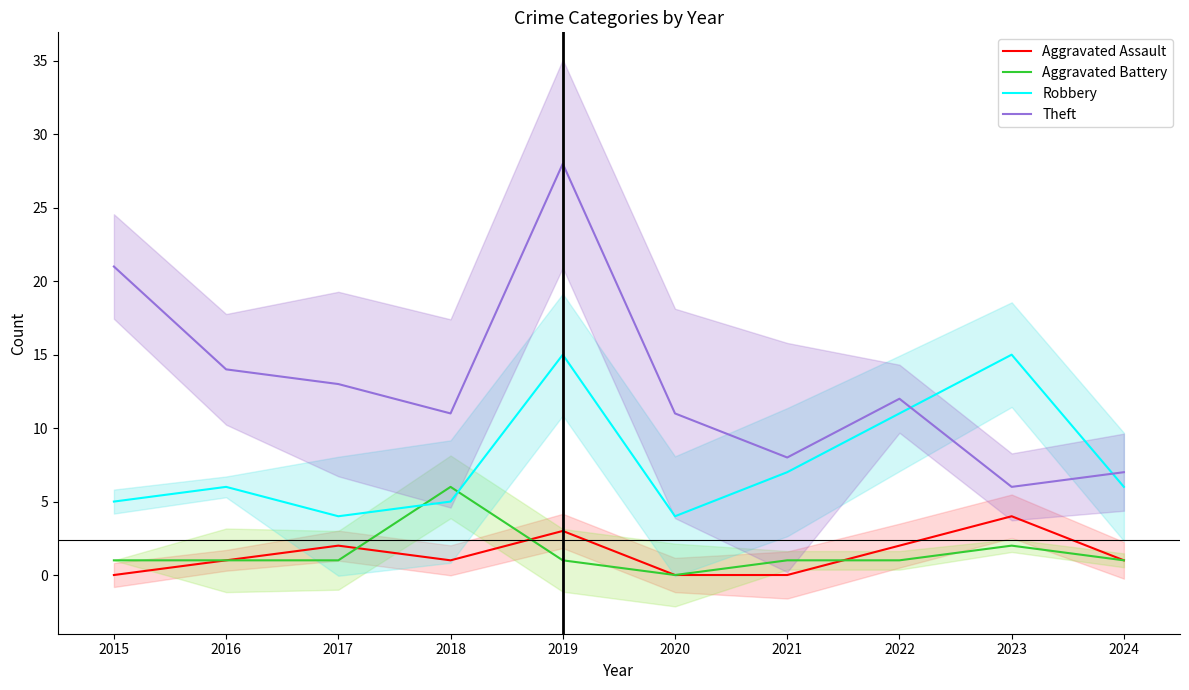

How many series are shown in this chart?

4